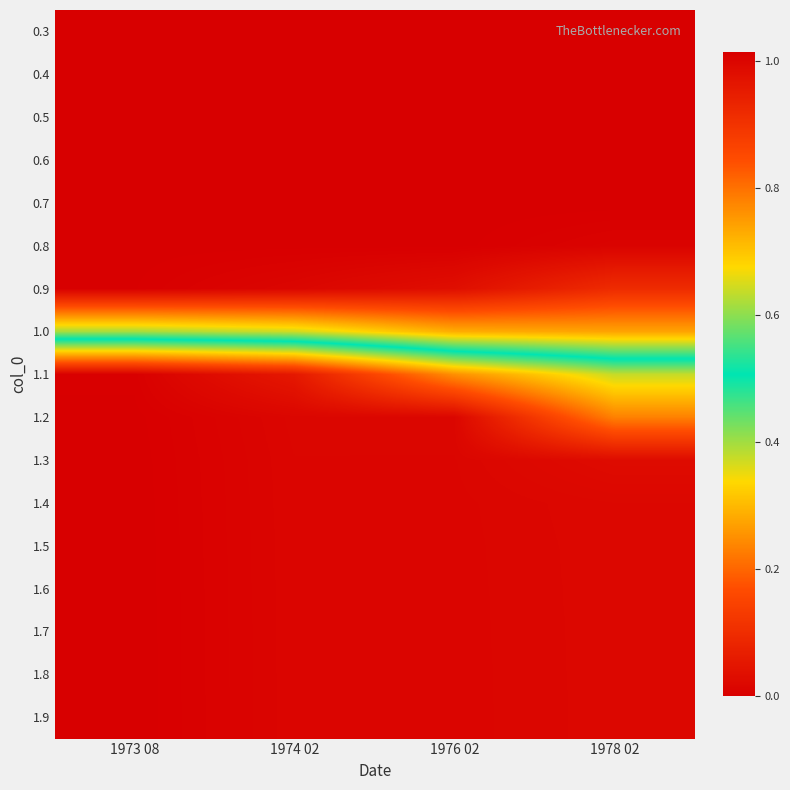

Reading left to right, list all the values displayed in this chart.

0.3: 1973 08=0.0	1974 02=0.0	1976 02=0.0	1978 02=0.0
0.4: 1973 08=0.0	1974 02=0.0	1976 02=0.0	1978 02=0.0
0.5: 1973 08=0.0	1974 02=0.0	1976 02=0.0	1978 02=0.0
0.6: 1973 08=0.0	1974 02=0.0	1976 02=0.0	1978 02=0.0
0.7: 1973 08=0.0	1974 02=0.0	1976 02=0.0	1978 02=0.0
0.8: 1973 08=0.0	1974 02=0.0	1976 02=0.0	1978 02=0.0
0.9: 1973 08=0.0	1974 02=0.0	1976 02=0.0	1978 02=0.1
1.0: 1973 08=0.4	1974 02=0.4	1976 02=0.3	1978 02=0.3
1.1: 1973 08=1.0	1974 02=1.0	1976 02=0.8	1978 02=0.6
1.2: 1973 08=1.0	1974 02=1.0	1976 02=1.0	1978 02=0.8
1.3: 1973 08=1.0	1974 02=1.0	1976 02=1.0	1978 02=1.0
1.4: 1973 08=1.0	1974 02=1.0	1976 02=1.0	1978 02=1.0
1.5: 1973 08=1.0	1974 02=1.0	1976 02=1.0	1978 02=1.0
1.6: 1973 08=1.0	1974 02=1.0	1976 02=1.0	1978 02=1.0
1.7: 1973 08=1.0	1974 02=1.0	1976 02=1.0	1978 02=1.0
1.8: 1973 08=1.0	1974 02=1.0	1976 02=1.0	1978 02=1.0
1.9: 1973 08=1.0	1974 02=1.0	1976 02=1.0	1978 02=1.0